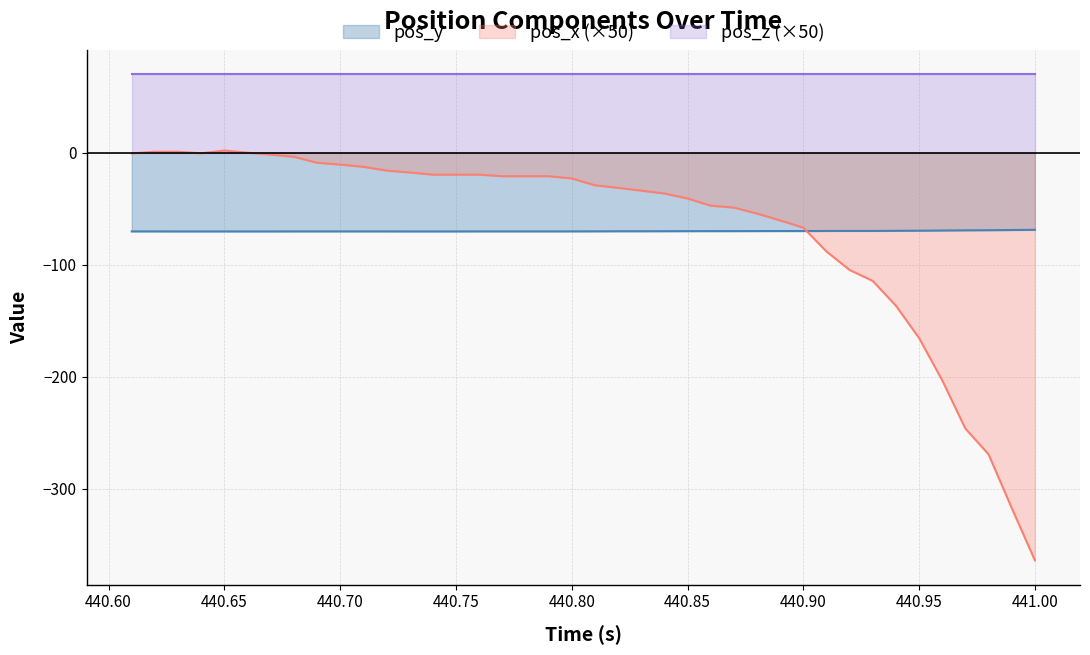

The value of pos_z (×50) at 440.75 is 70.1. True or false?

True